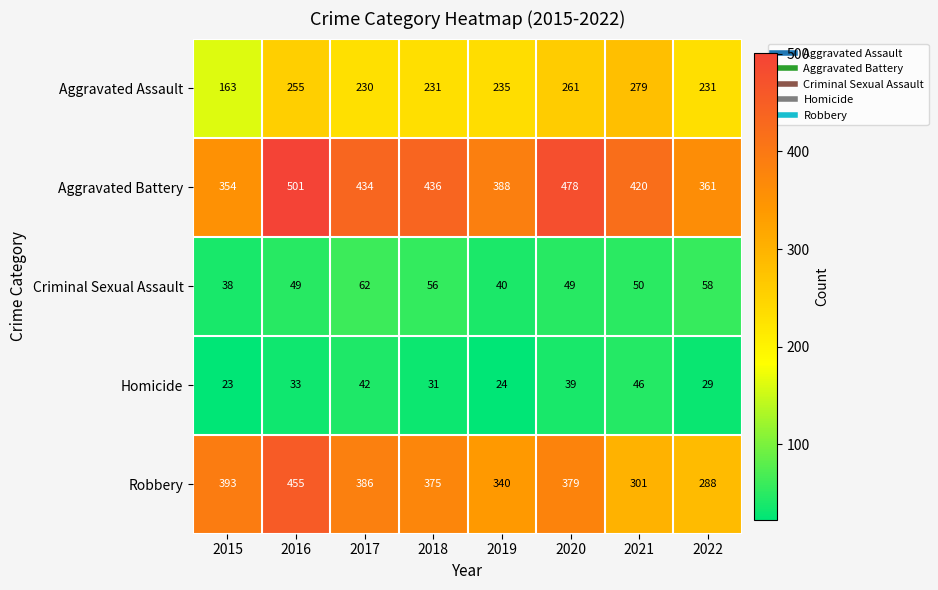

What is the total value across all series at 2021?

1096